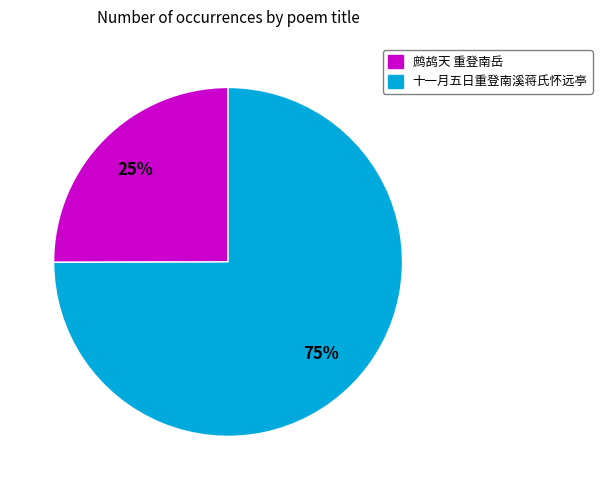

Is it true that 鹧鸪天 重登南岳 is 25% of the pie?

True